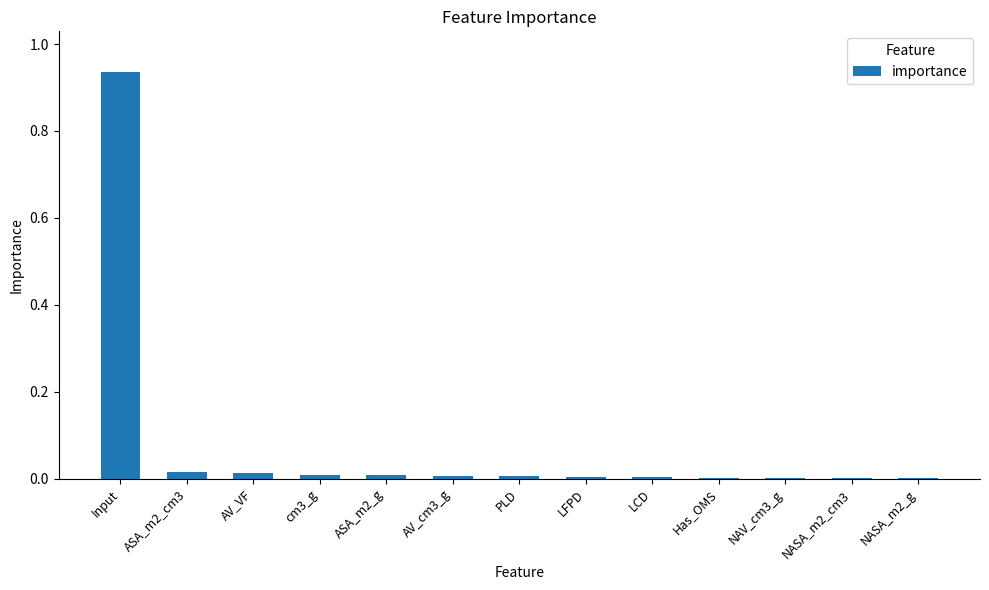

Which label corresponds to the largest value in the chart?

Input